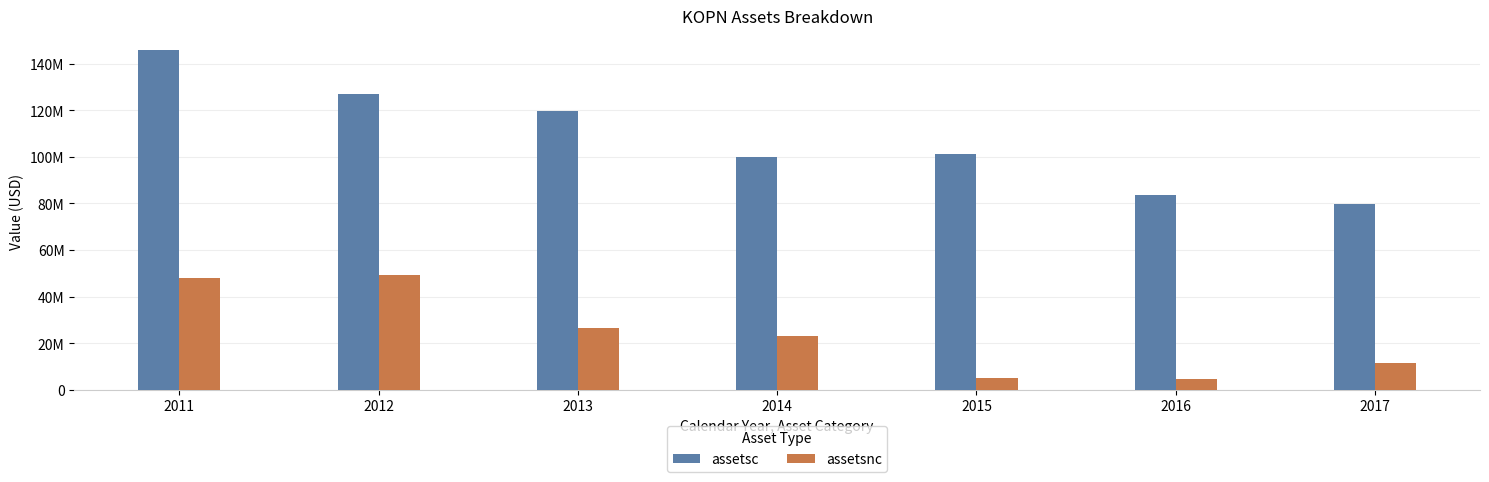

Rank the categories by assetsc value from lowest to highest.

2017, 2016, 2014, 2015, 2013, 2012, 2011